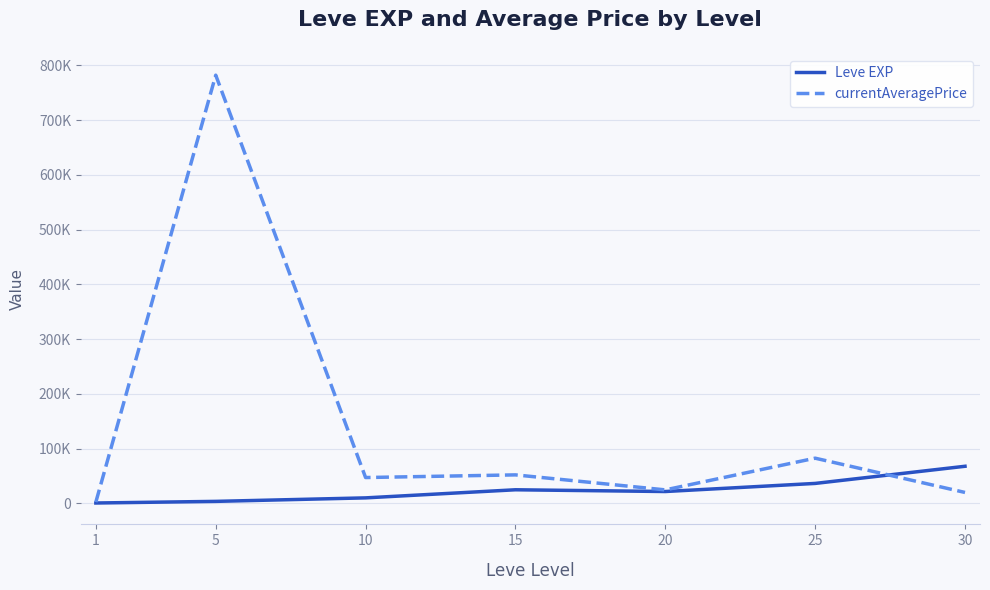

What are all the series names shown in the legend?

Leve EXP, currentAveragePrice